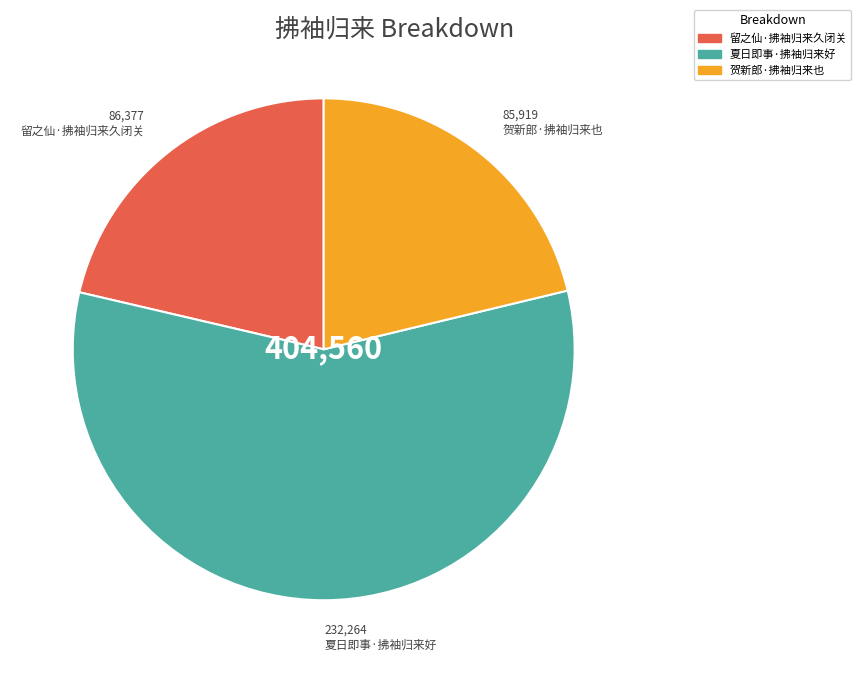

Count the number of slices in the pie.

3